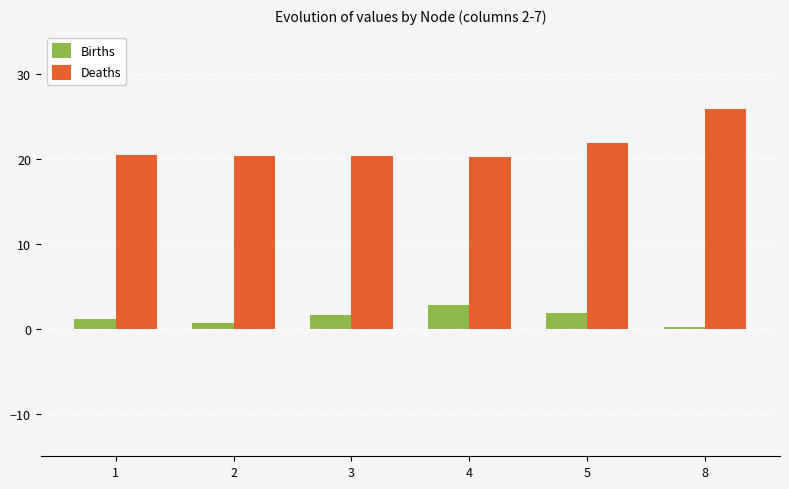

Is it true that Deaths equals 20.2 at 4?

True